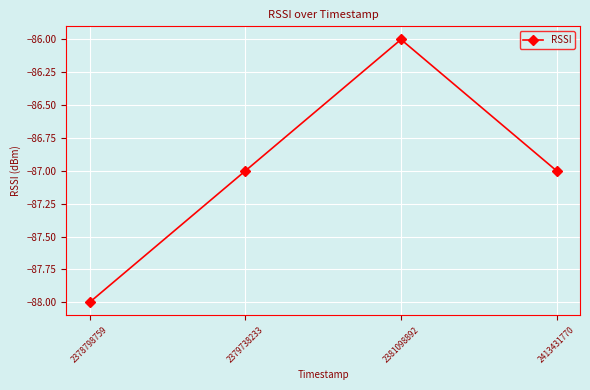

What is the value of the 2nd point from the left?

-87